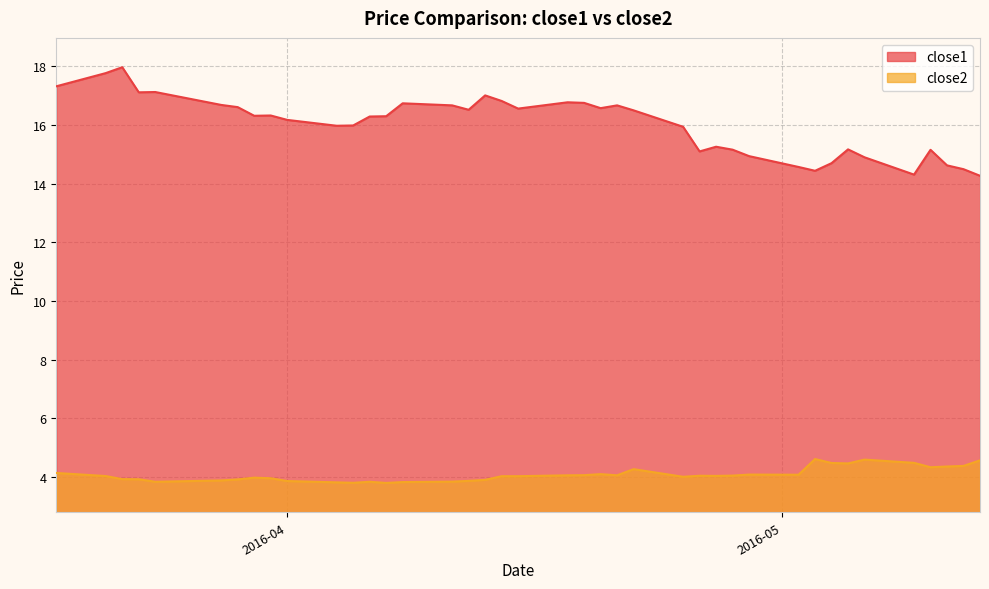

True or false: close2 and close1 cross at least once.

False